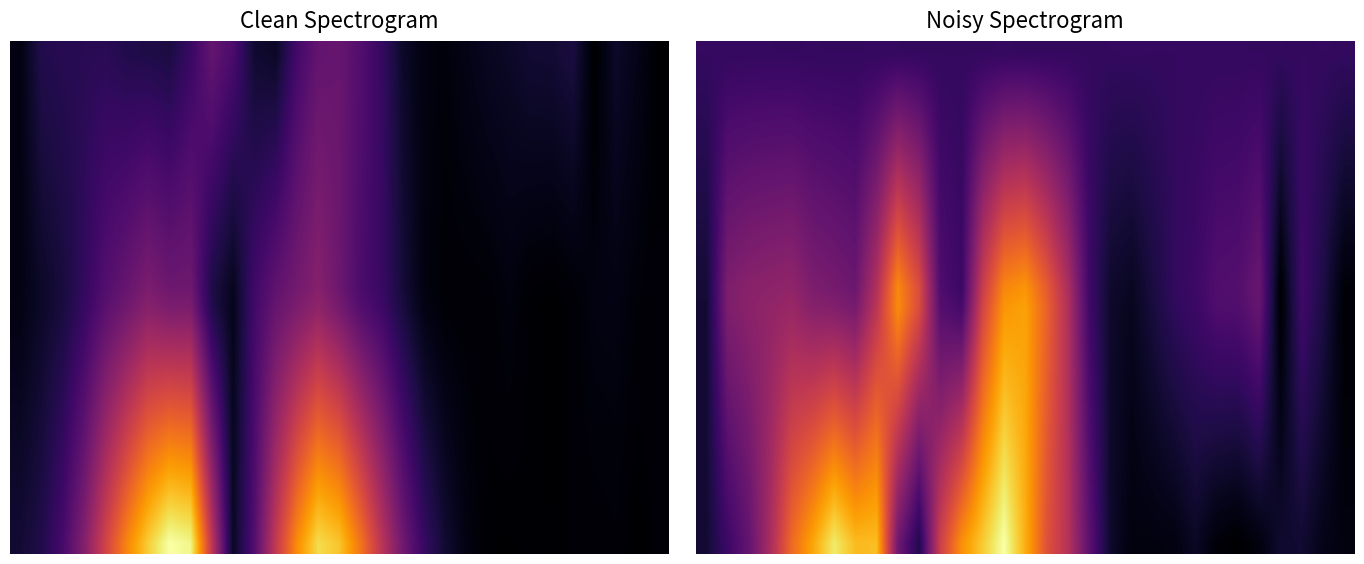

At which category does the chart reach its minimum across all series?

25